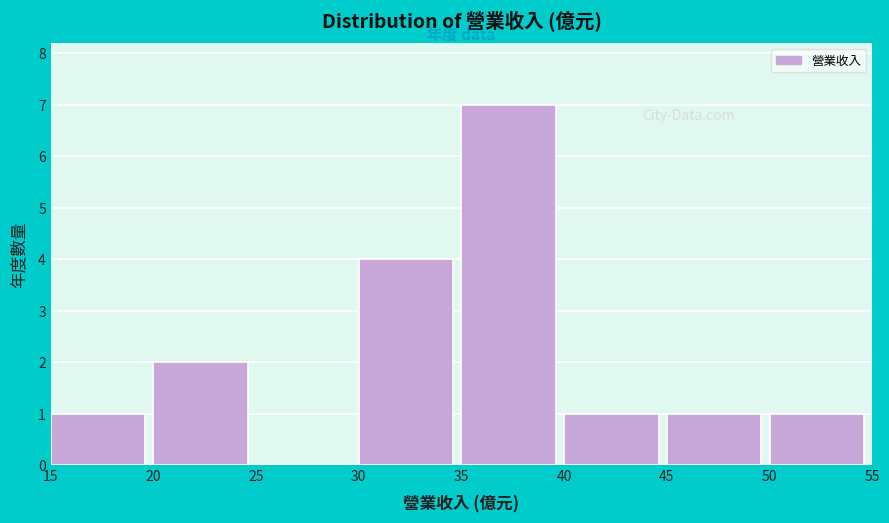

Reading right to left, what are all the values shown in this chart?

50=1	45=1	40=1	35=7	30=4	25=0	20=2	15=1